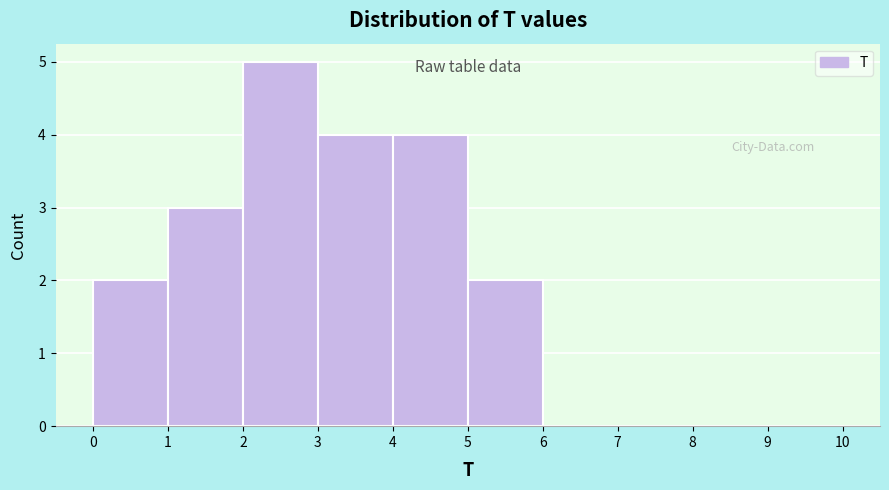

Reading left to right, transcribe this chart: for each bar, give the range it covers on the x-axis and its height. The values are not printed on the chart, so give them approximately, as read against the axis.

0 to 1: 2
1 to 2: 3
2 to 3: 5
3 to 4: 4
4 to 5: 4
5 to 6: 2
6 to 7: 0
7 to 8: 0
8 to 9: 0
9 to 10: 0